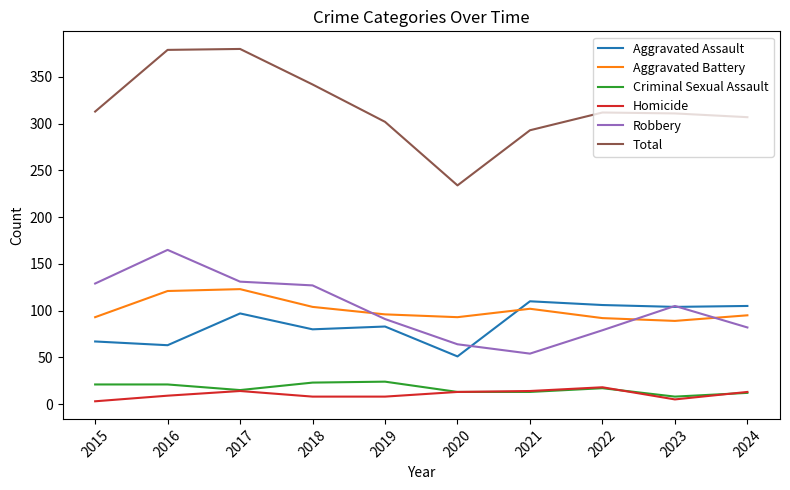

Does the chart have visible grid lines?

No